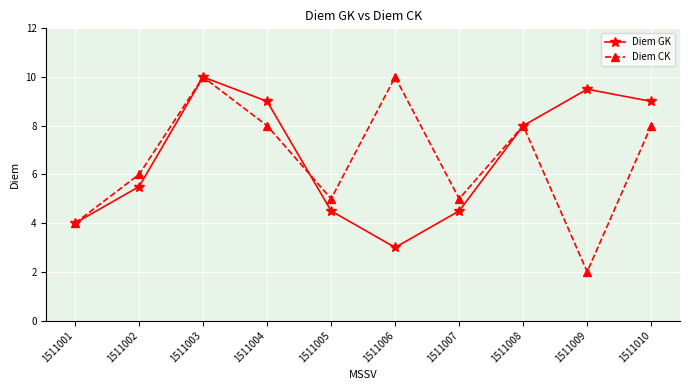

List the series in order of their overall mean, highest first.

Diem GK, Diem CK